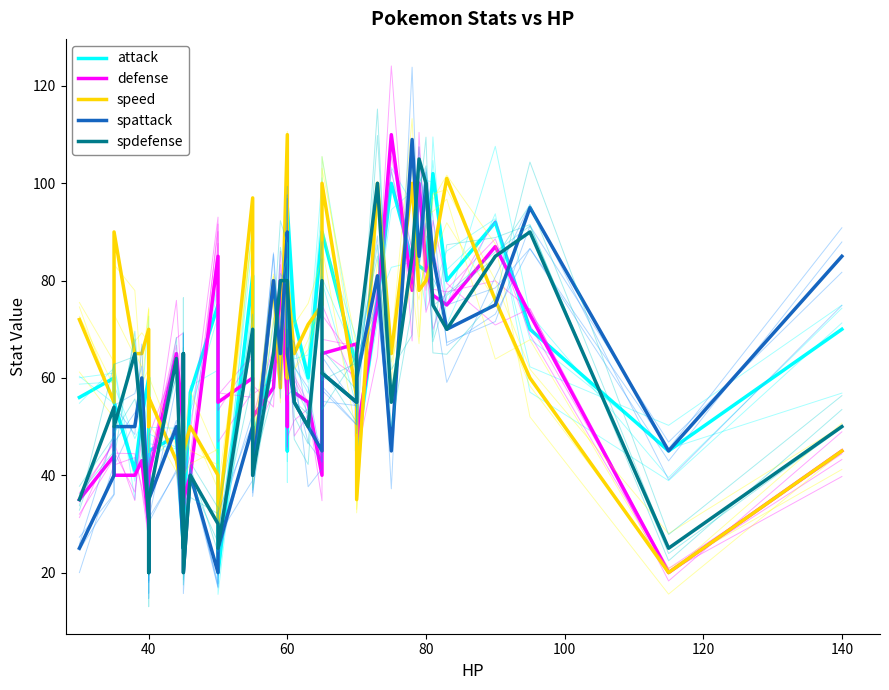

Is the value of defense at 10 greater than the value of attack at 12?

No